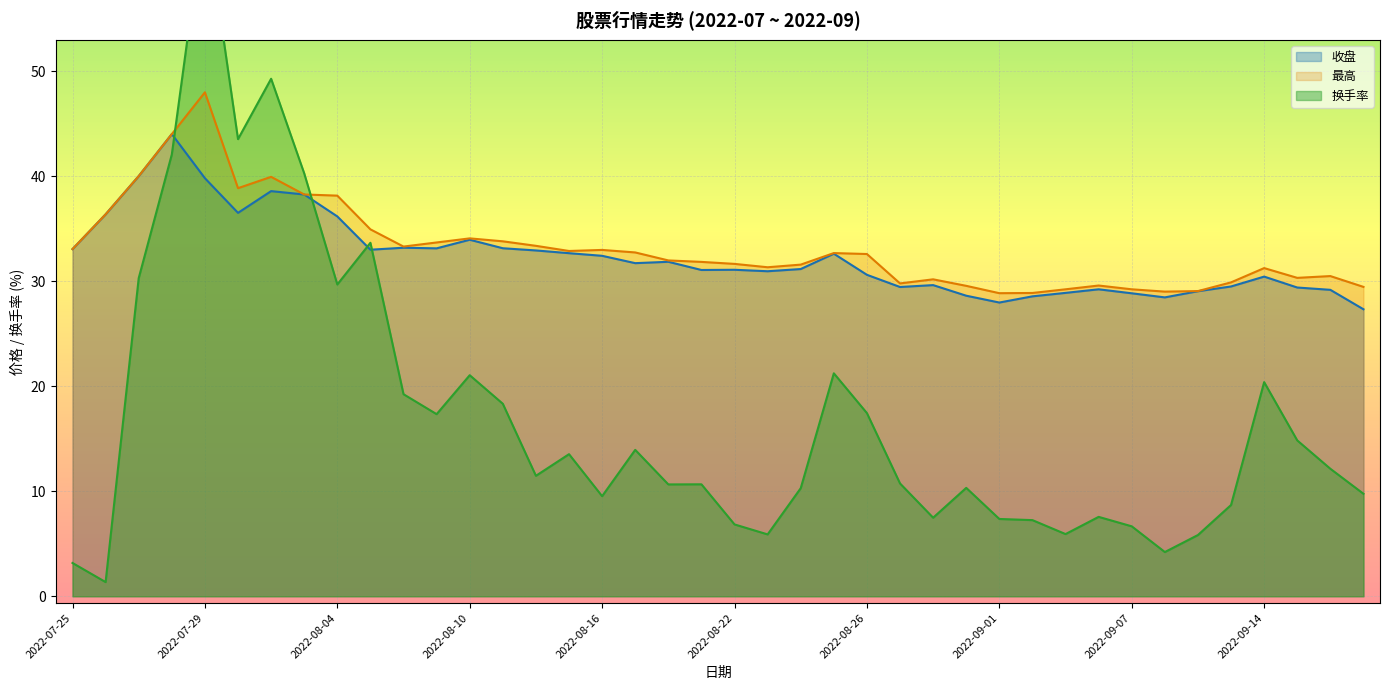

How many data points in 最高 are less than 32?

20